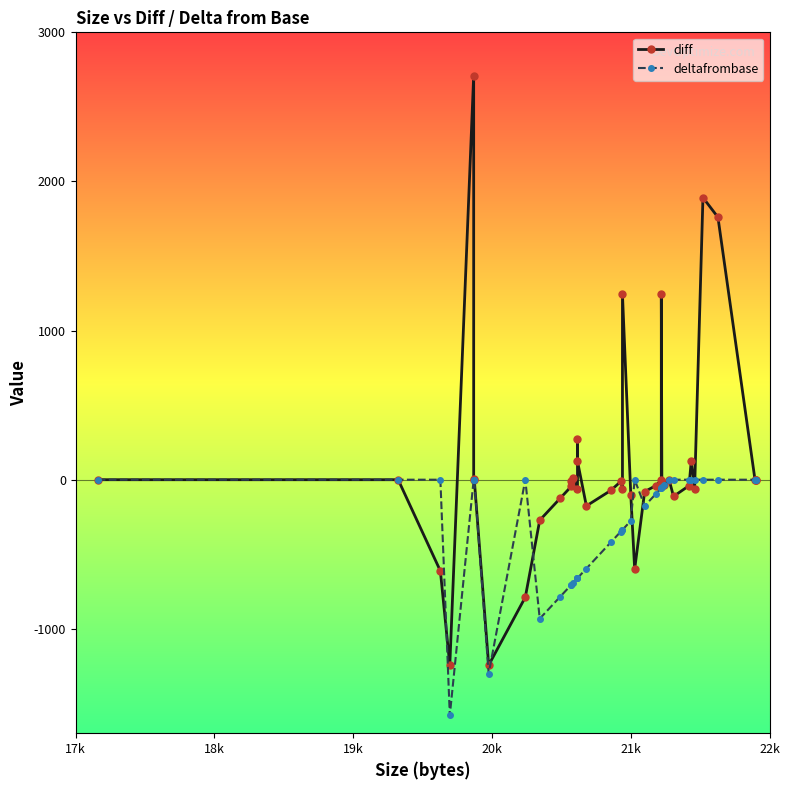

What is the difference between the maximum and minimum values in the diff series?

3953